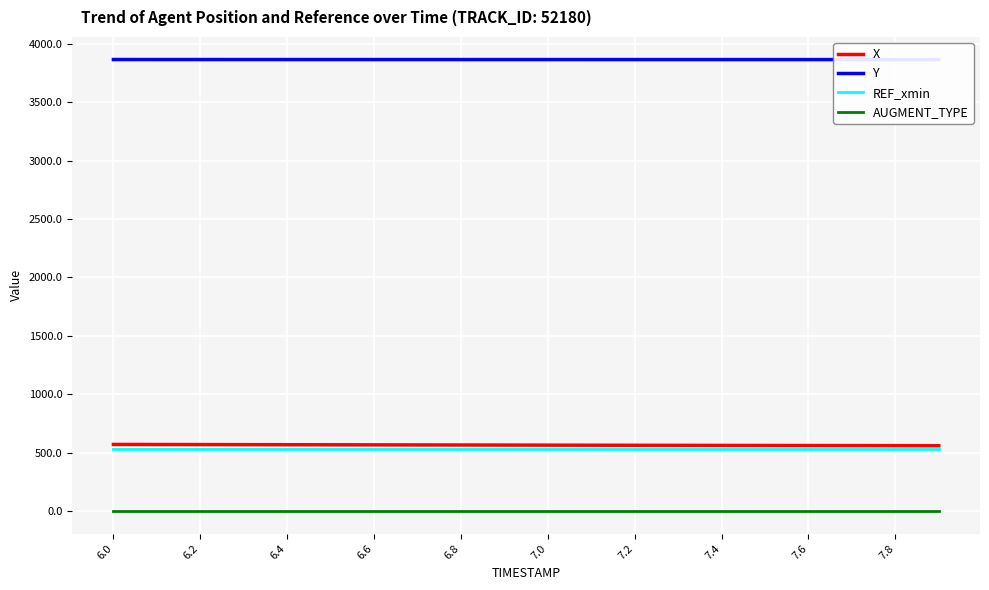

What is the maximum value for X?

570.9